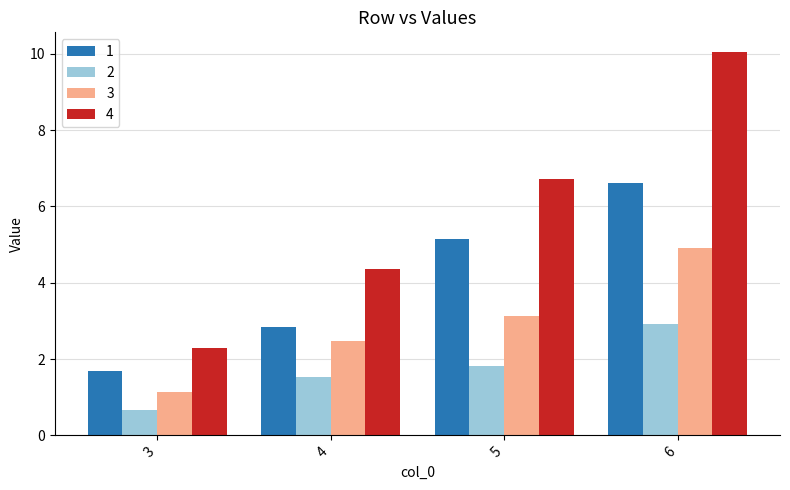

Which series has the widest spread of values?

4